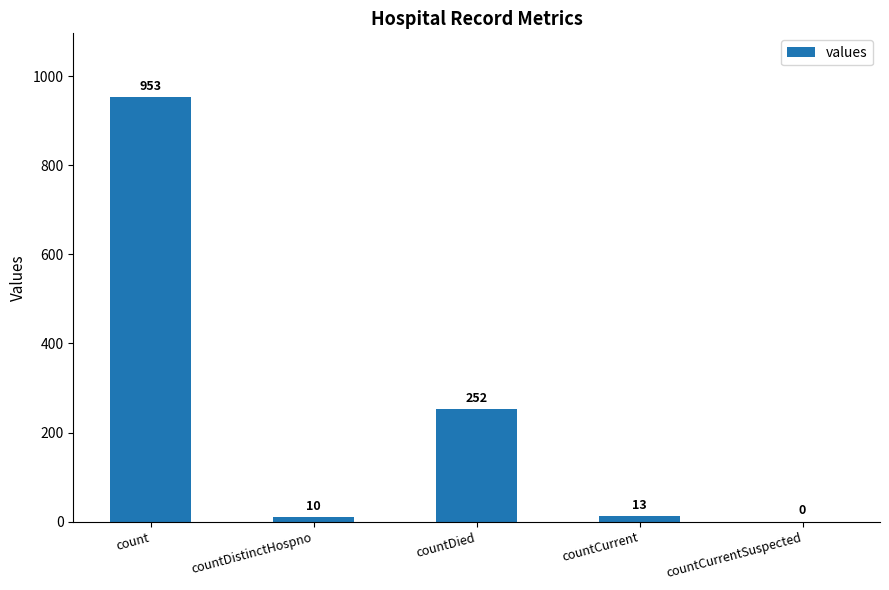

Reading left to right, transcribe all the data shown in this chart.

953	10	252	13	0